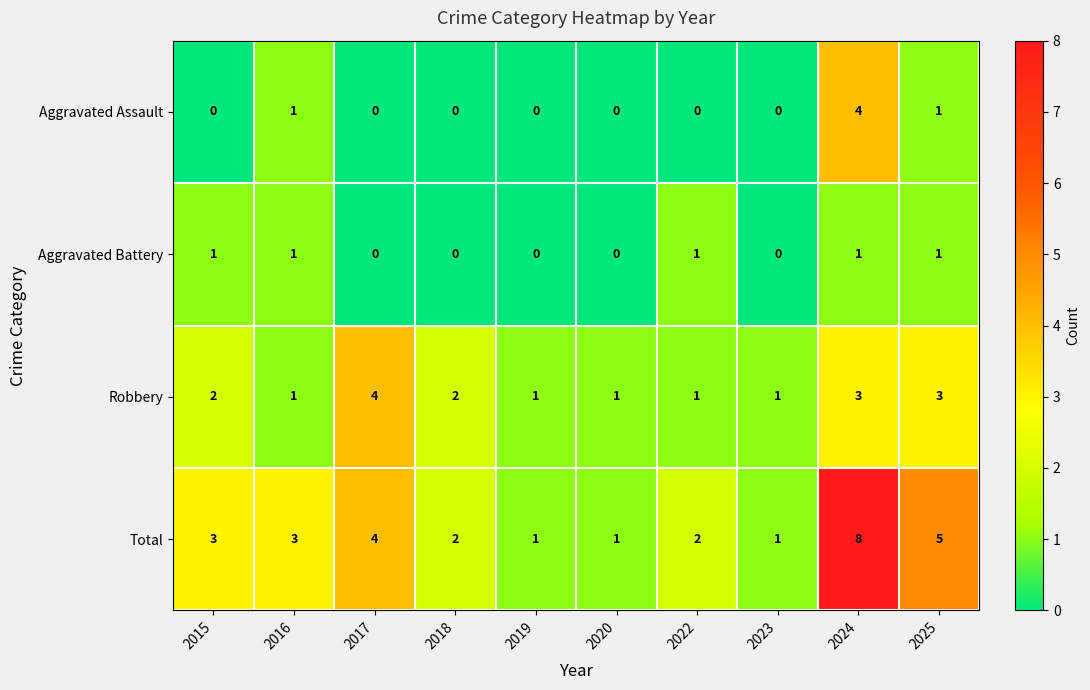

Is it true that Total equals 3 at 2024?

False